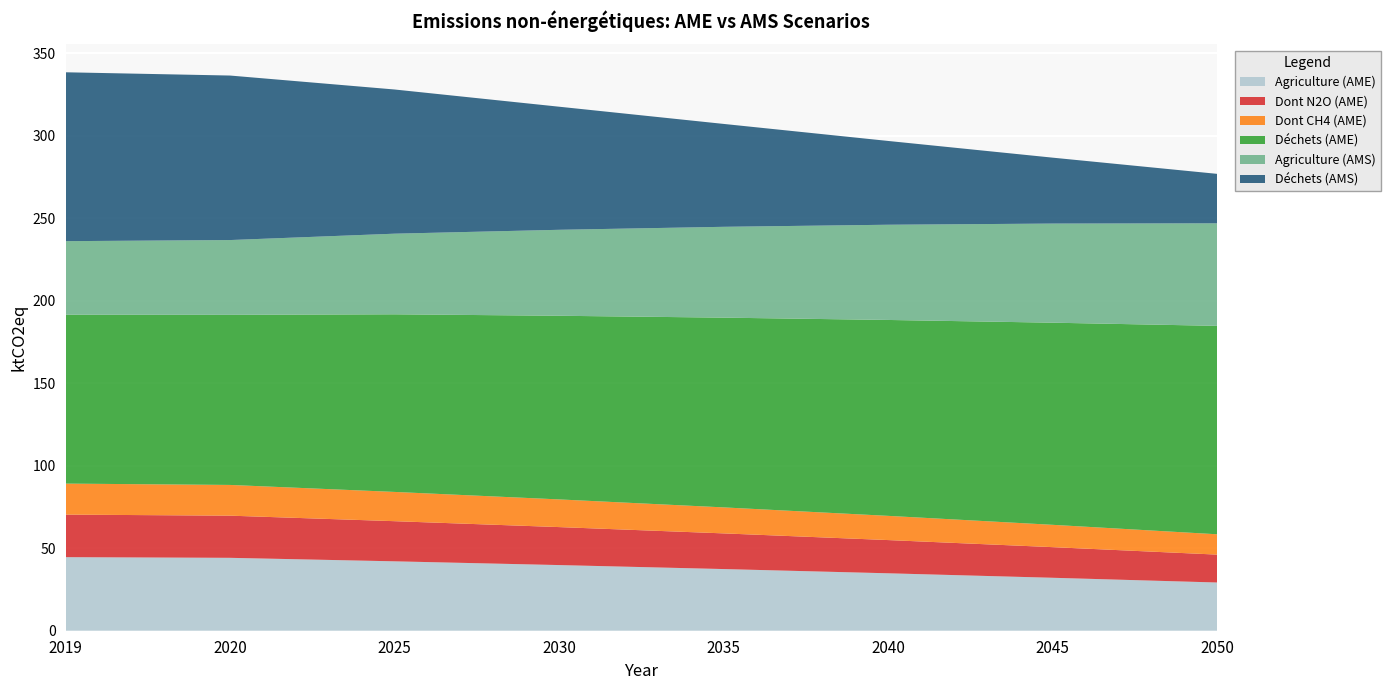

Reading left to right, list all the values displayed in this chart.

Agriculture (AME): 2019=44.6	2020=44.2	2025=42.1	2030=39.8	2035=37.4	2040=34.8	2045=32.1	2050=29.2
Dont N2O (AME): 2019=25.8	2020=25.6	2025=24.3	2030=23.0	2035=21.6	2040=20.1	2045=18.6	2050=16.9
Dont CH4 (AME): 2019=18.8	2020=18.6	2025=17.7	2030=16.8	2035=15.8	2040=14.7	2045=13.5	2050=12.3
Déchets (AME): 2019=102.4	2020=103.1	2025=107.7	2030=111.3	2035=115.0	2040=118.7	2045=122.5	2050=126.3
Agriculture (AMS): 2019=44.6	2020=45.3	2025=48.9	2030=52.1	2035=55.1	2040=57.7	2045=60.1	2050=62.1
Déchets (AMS): 2019=102.4	2020=99.7	2025=87.4	2030=74.6	2035=62.4	2040=50.8	2045=40.0	2050=30.0